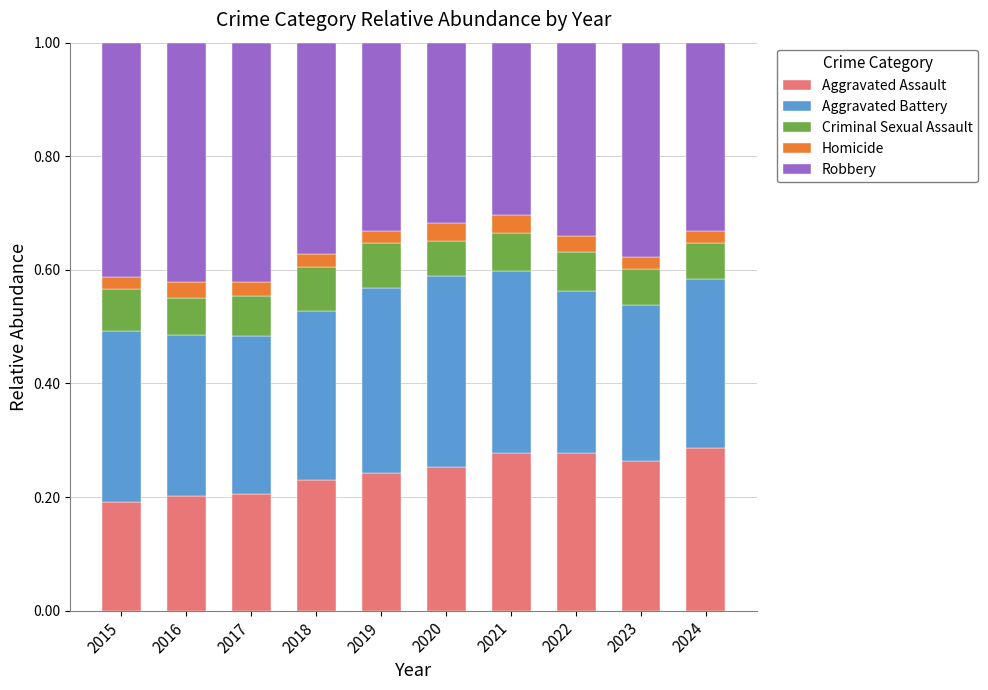

Does the chart contain stacked bars?

Yes